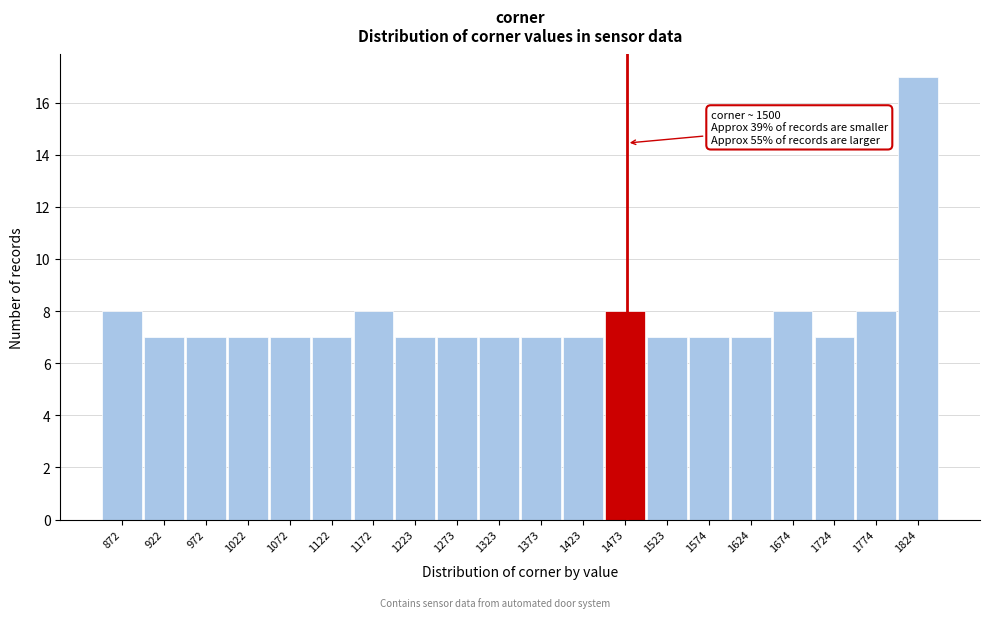

Reading left to right, transcribe all the data shown in this chart.

872=8	922=7	972=7	1022=7	1072=7	1122=7	1172=8	1223=7	1273=7	1323=7	1373=7	1423=7	1473=8	1523=7	1574=7	1624=7	1674=8	1724=7	1774=8	1824=17